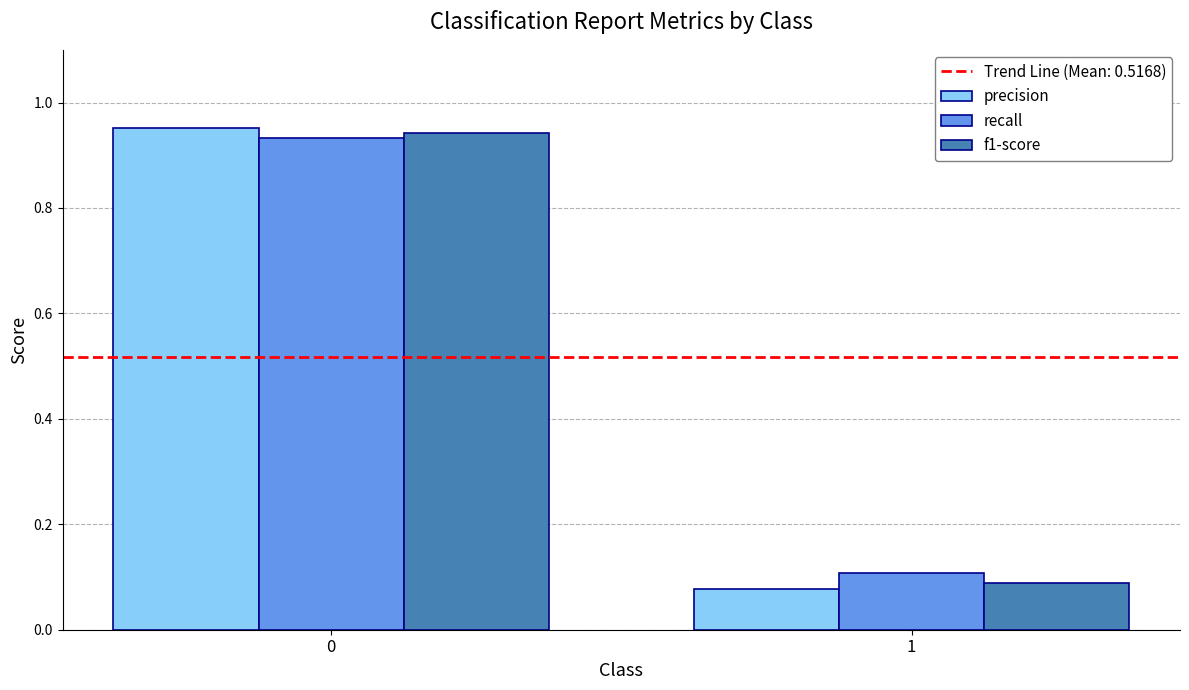

Rank the series by their maximum value, from lowest to highest.

recall, f1-score, precision